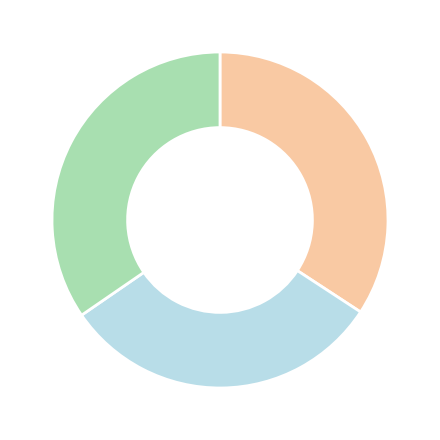

Does any single category account for the majority?

No